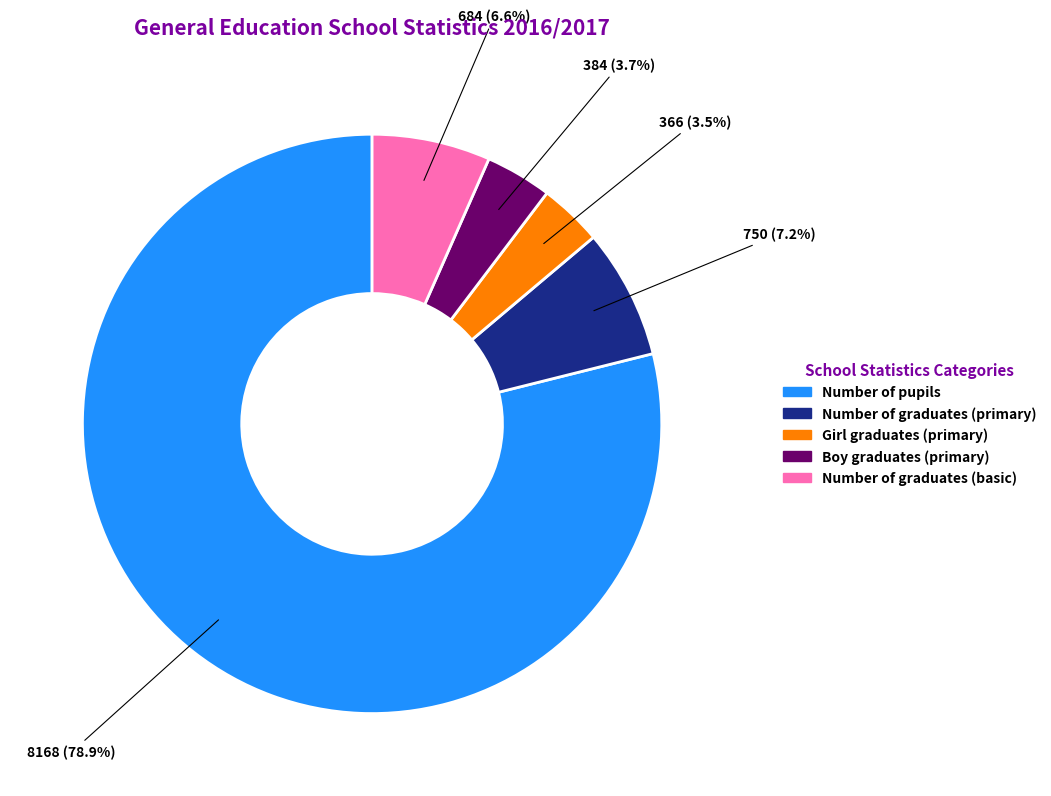

To the nearest percent, what portion does Number of graduates (primary) represent?

7%